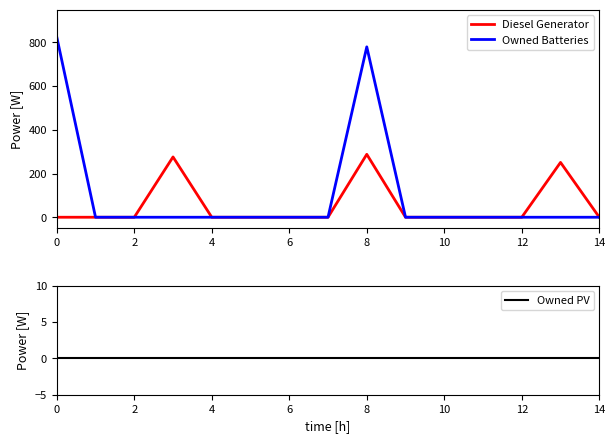

Is the value of Diesel Generator at 12 greater than the value of Owned Batteries at 11?

No